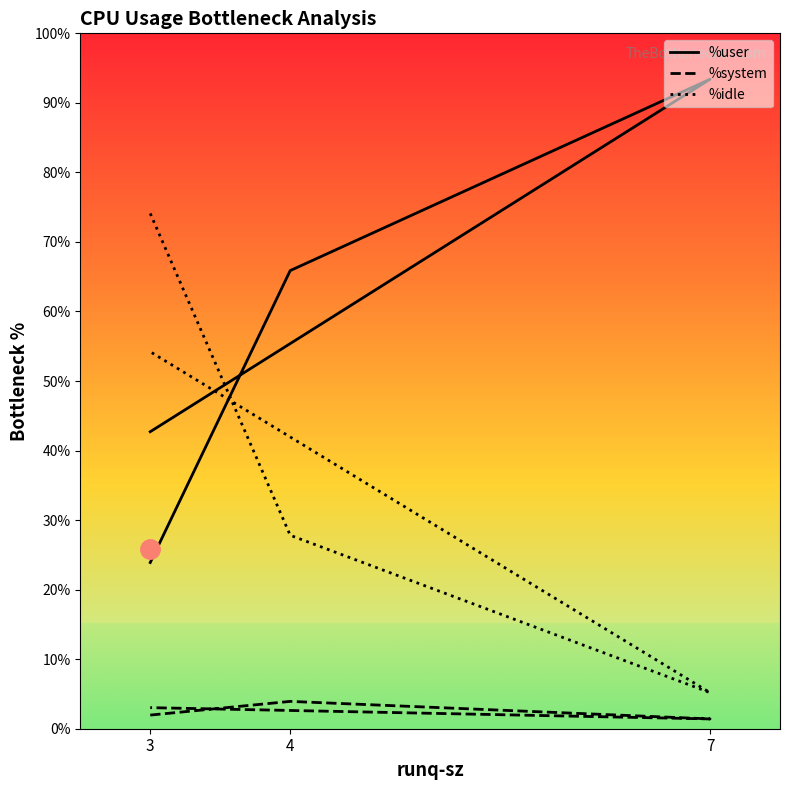

What is the sum of the %idle values at 3 and 3?

128.3